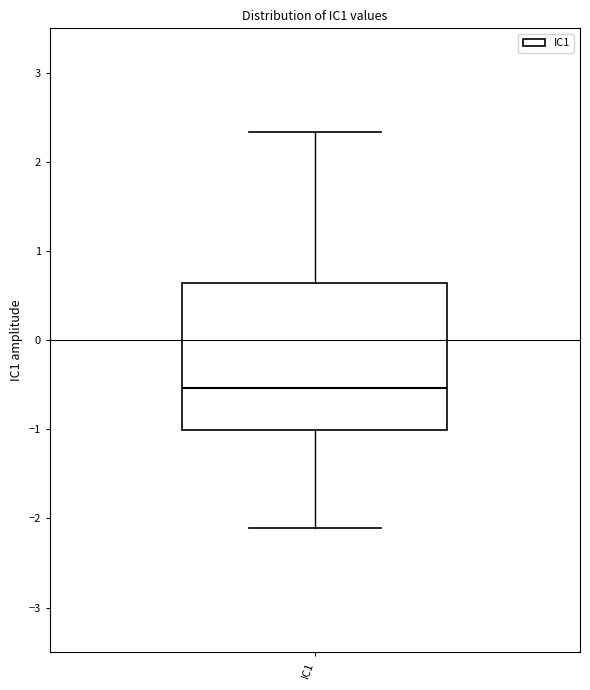

Where does the upper whisker of the box for IC1 end on the y-axis? The values are not printed on the chart, so give them approximately, as read against the axis.

2.3